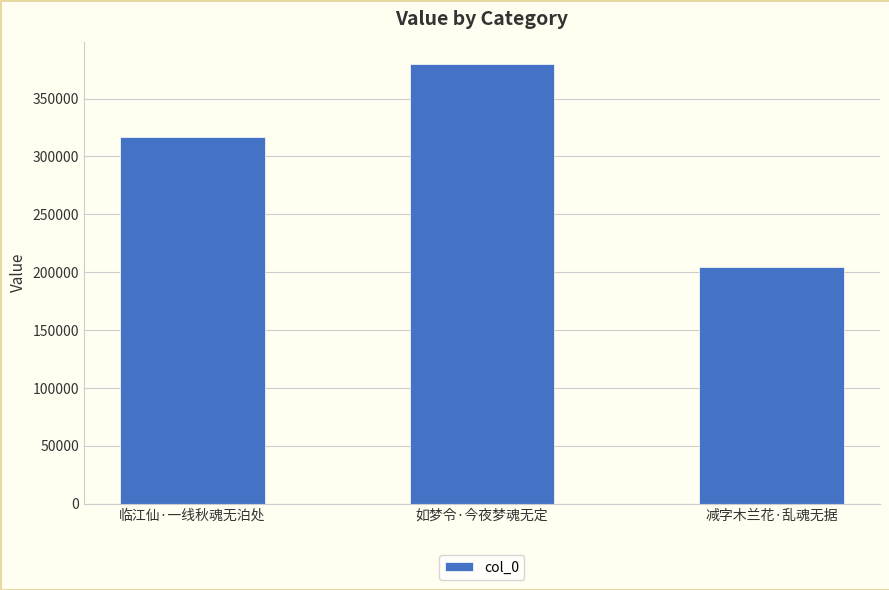

What is the maximum value shown in the chart?

380184